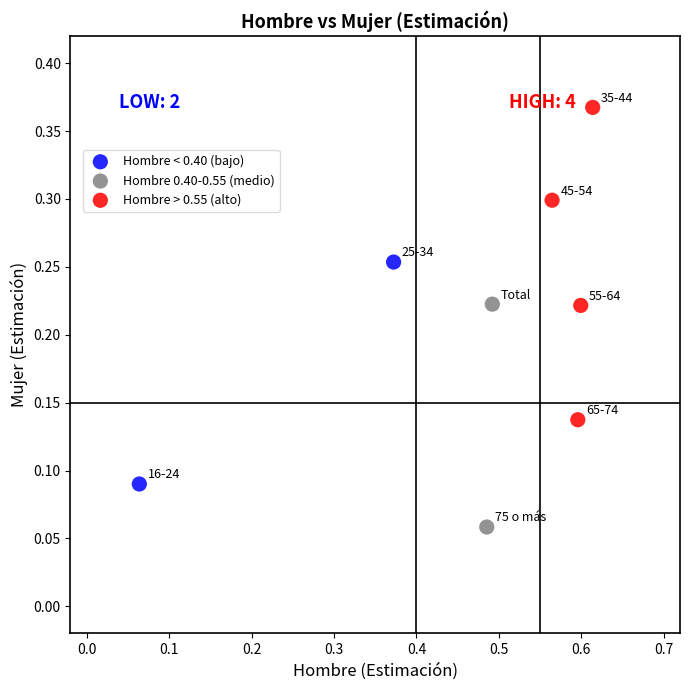

Which series has the widest spread of Y values?

Hombre > 0.55 (alto)